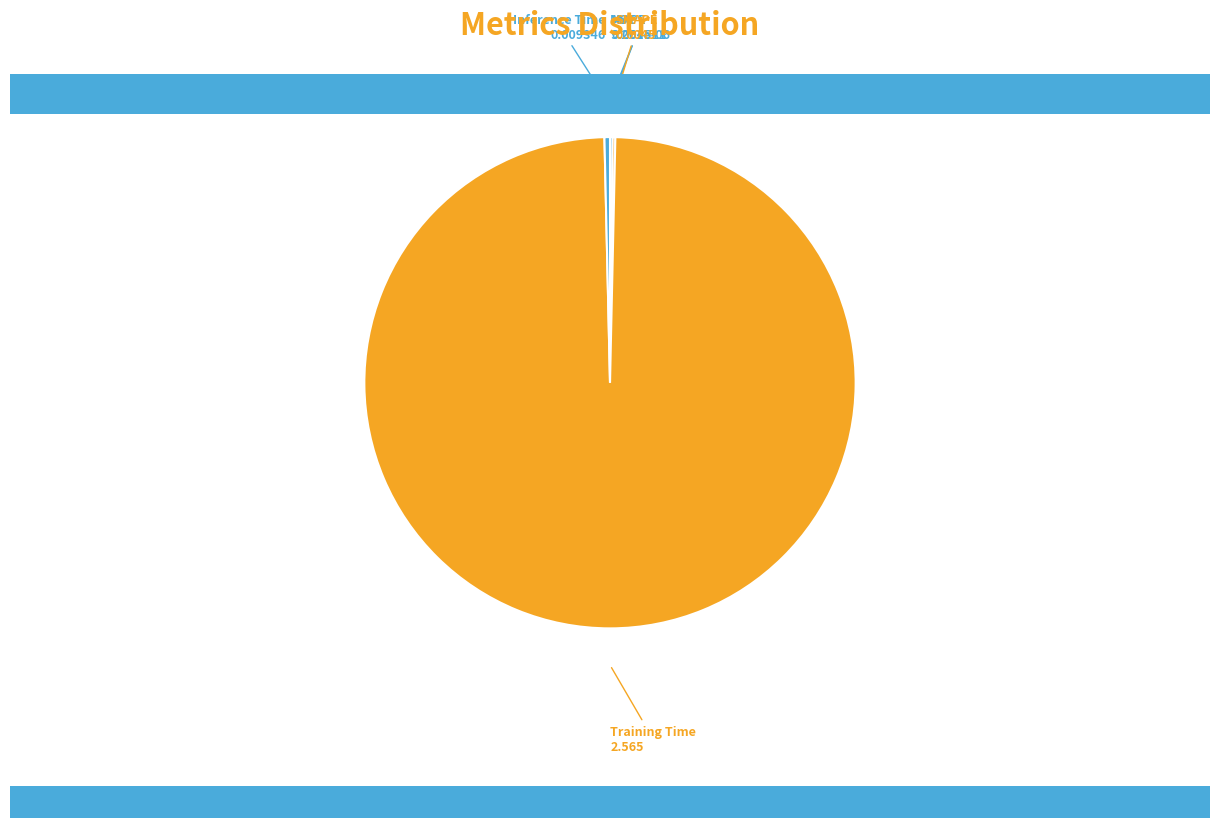

Which category has the biggest portion of the pie?

Training Time